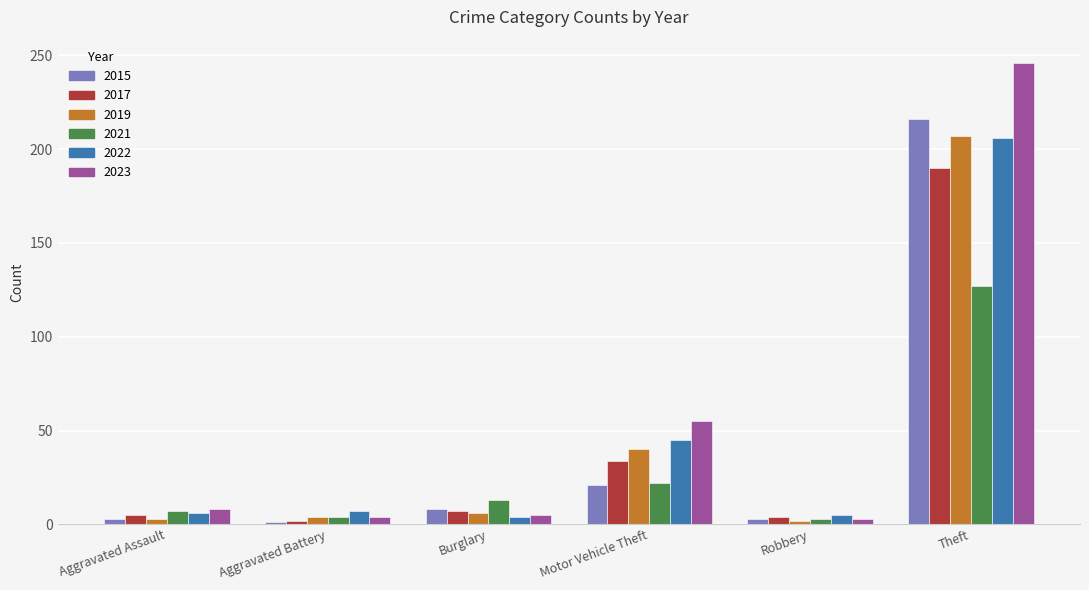

Which category has the highest value in the 2019 series?

Theft